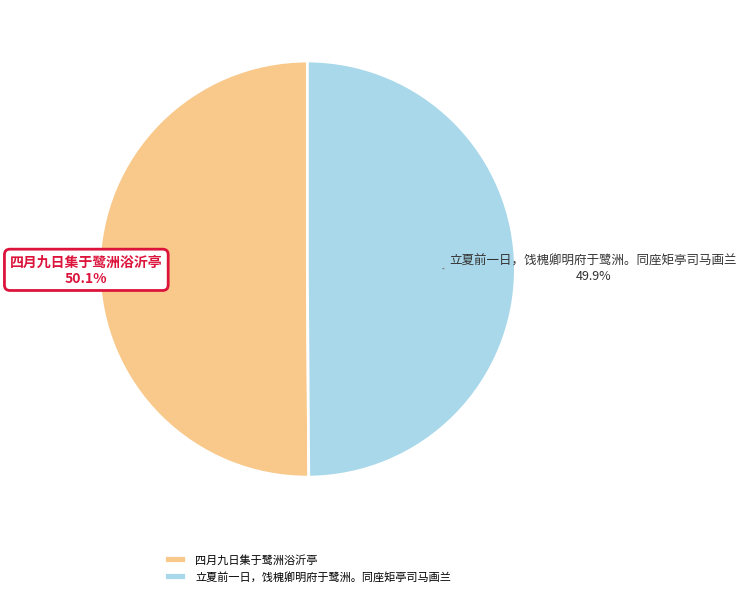

What is the ratio of the value at 四月九日集于鹭洲浴沂亭 to the value at 立夏前一日，饯槐卿明府于鹭洲。同座矩亭司马画兰?

1.0